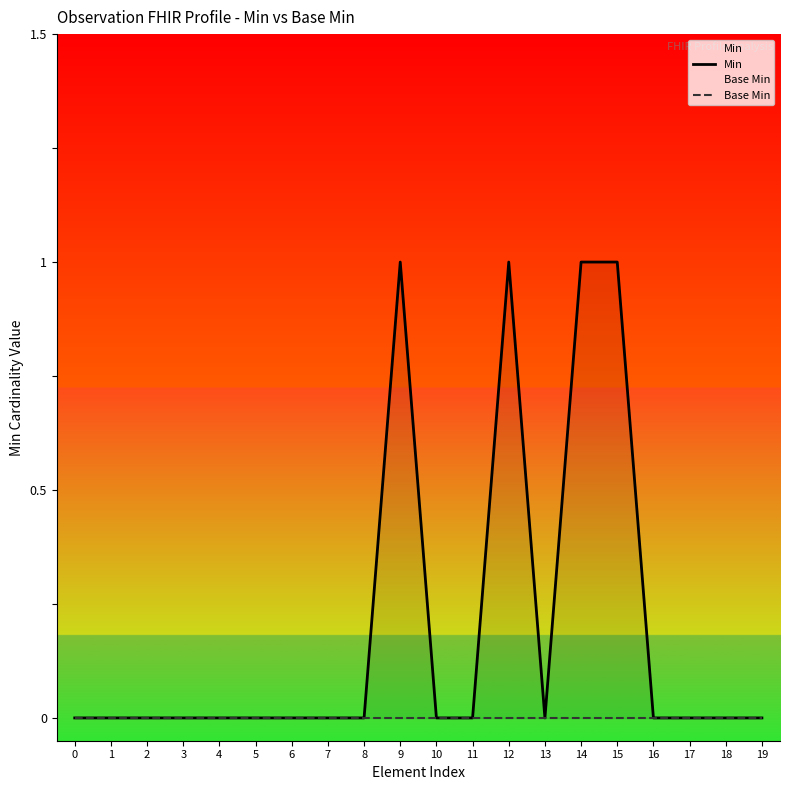

How many lines are shown in the chart?

2